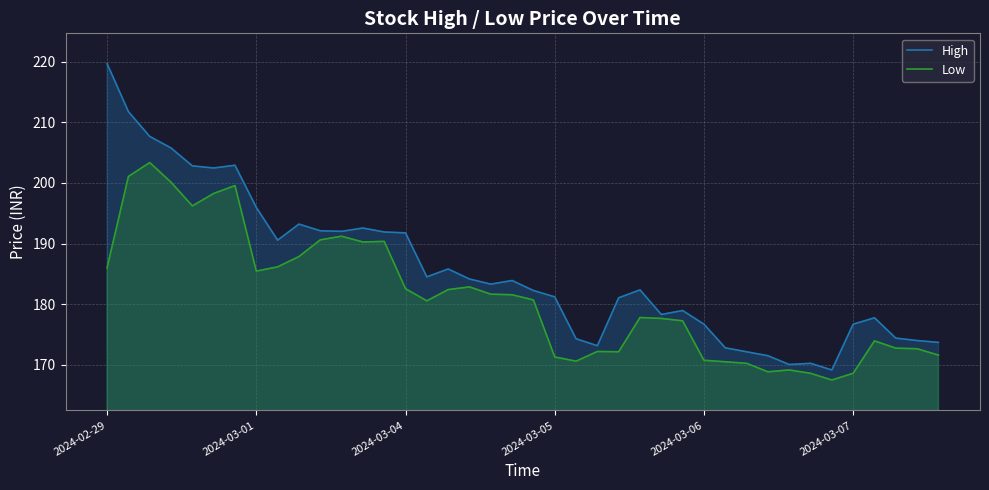

What is the approximate value of High at 38?

174.0